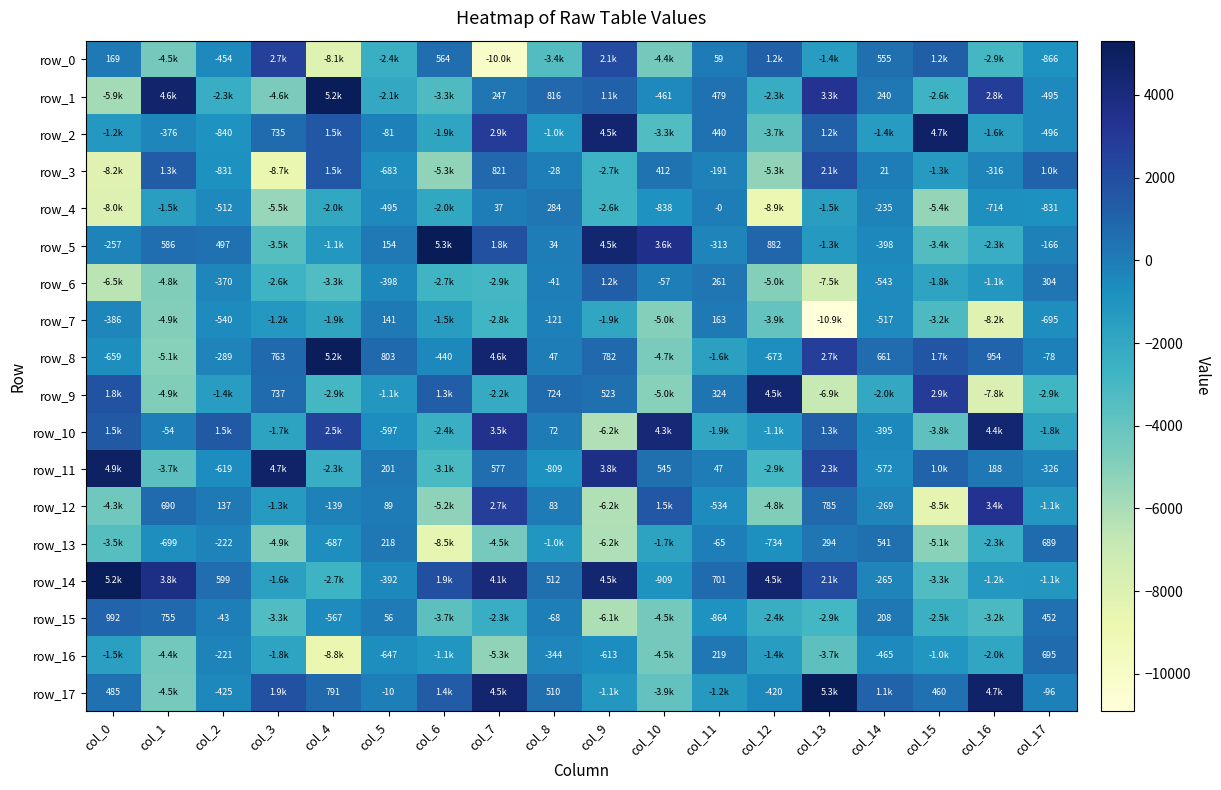

Which has a higher value, col_7 or col_6?

col_6